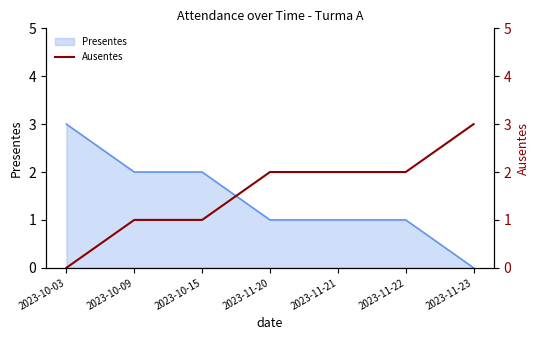

At which label does Presentes reach its minimum?

2023-11-23